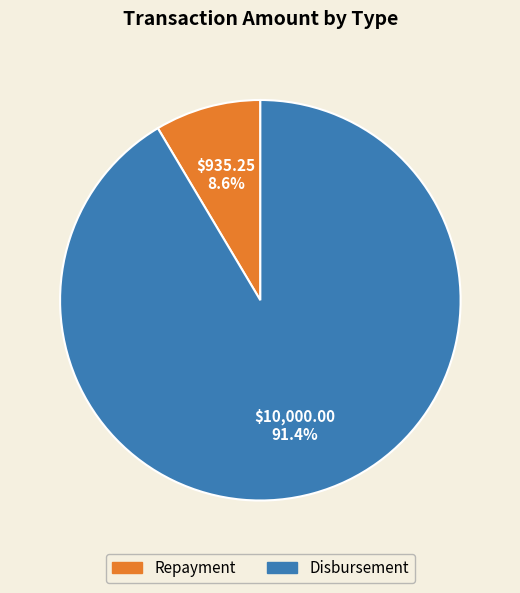

Count the number of slices in the pie.

2